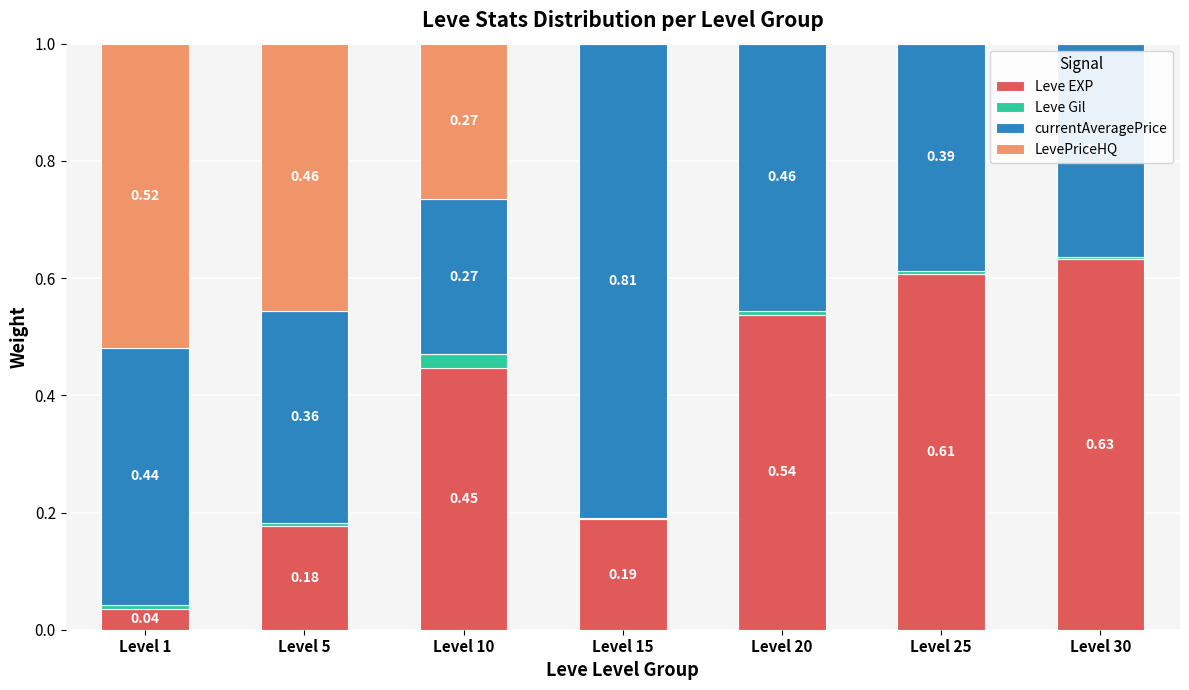

What is the sum of all Leve EXP values?

2.6